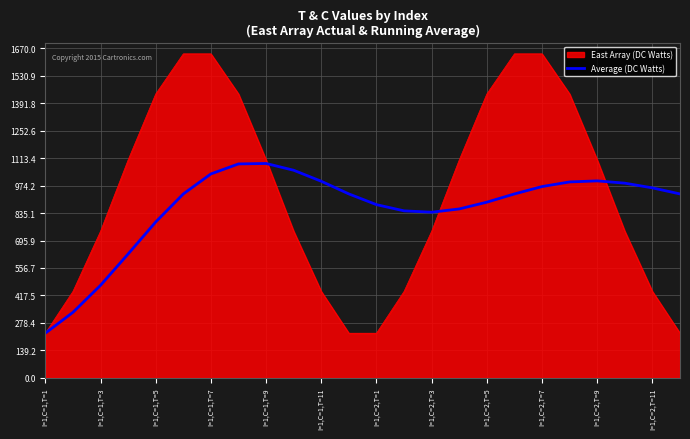

What is the smallest value displayed?

226.0